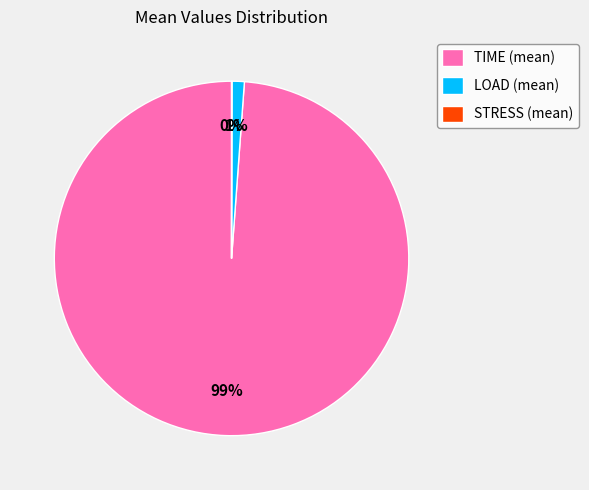

Which category has the biggest portion of the pie?

TIME (mean)